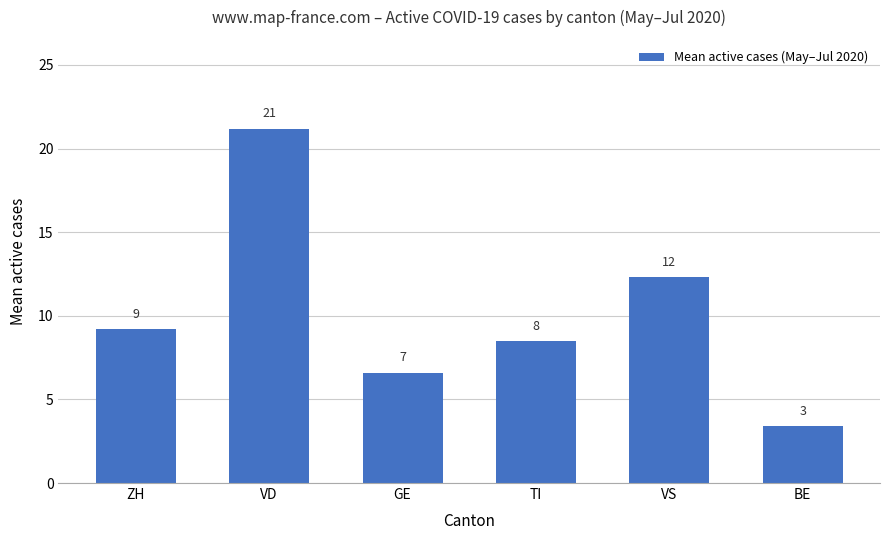

Rank the categories by value from lowest to highest.

BE, GE, TI, ZH, VS, VD